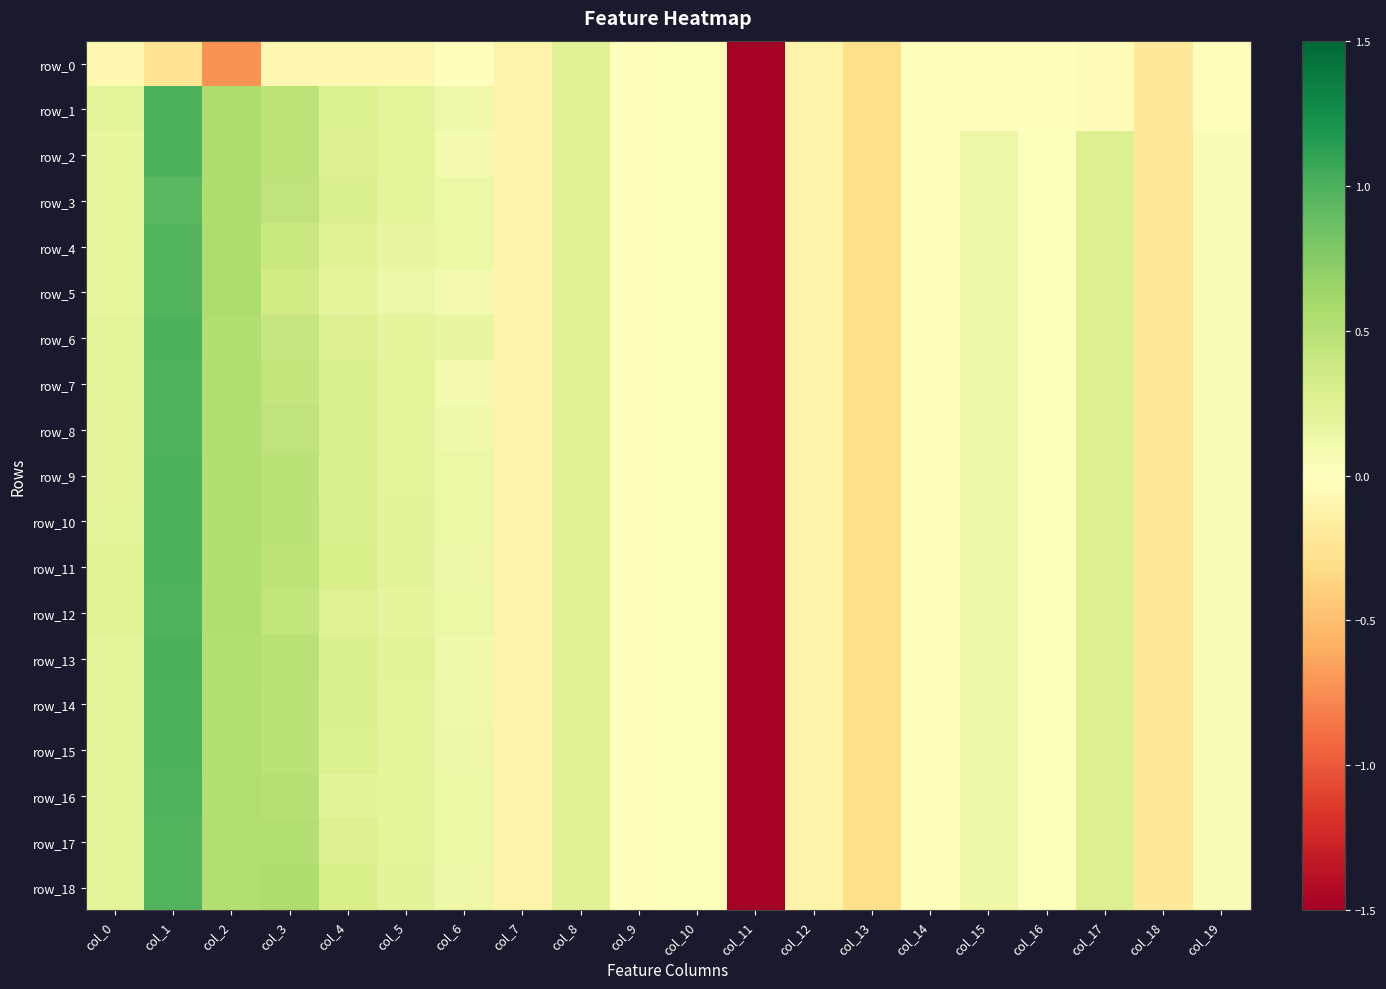

True or false: row_1 has a value of 0.2 at col_8.

True